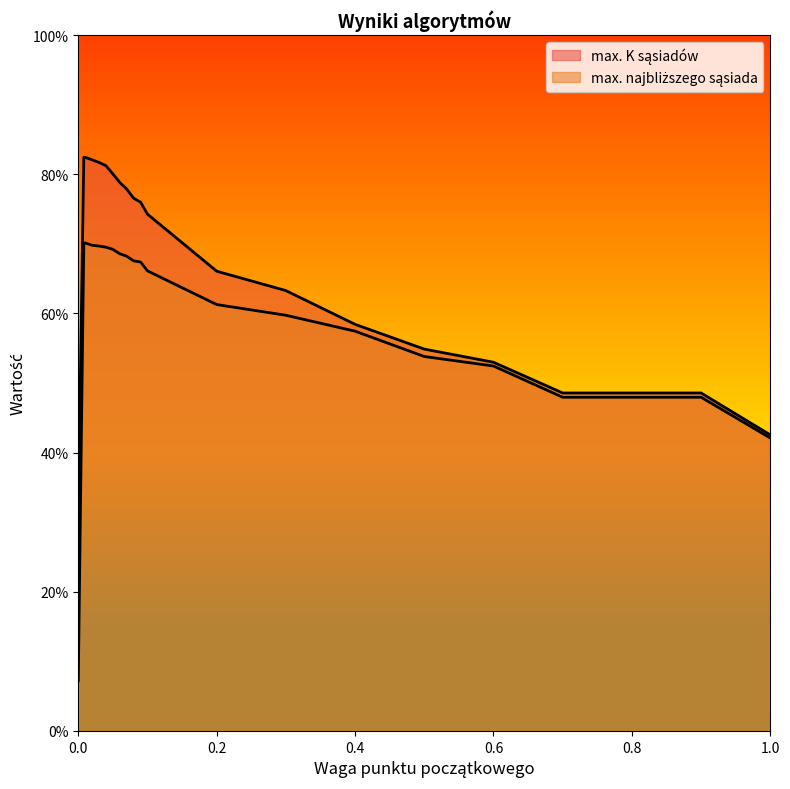

True or false: max. K sąsiadów and max. najbliższego sąsiada cross at least once.

False